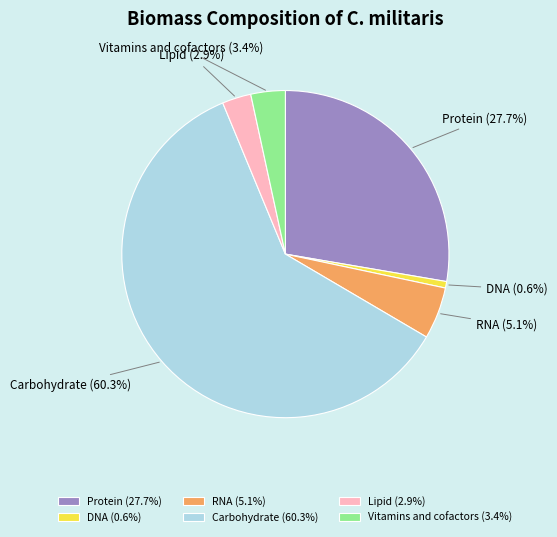

Between Carbohydrate and Vitamins and cofactors, which is larger?

Carbohydrate